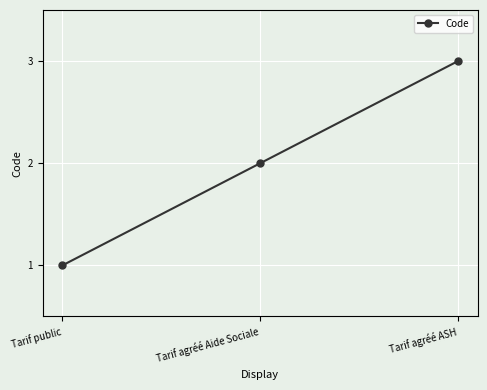

What position from the right is Tarif agréé ASH?

1